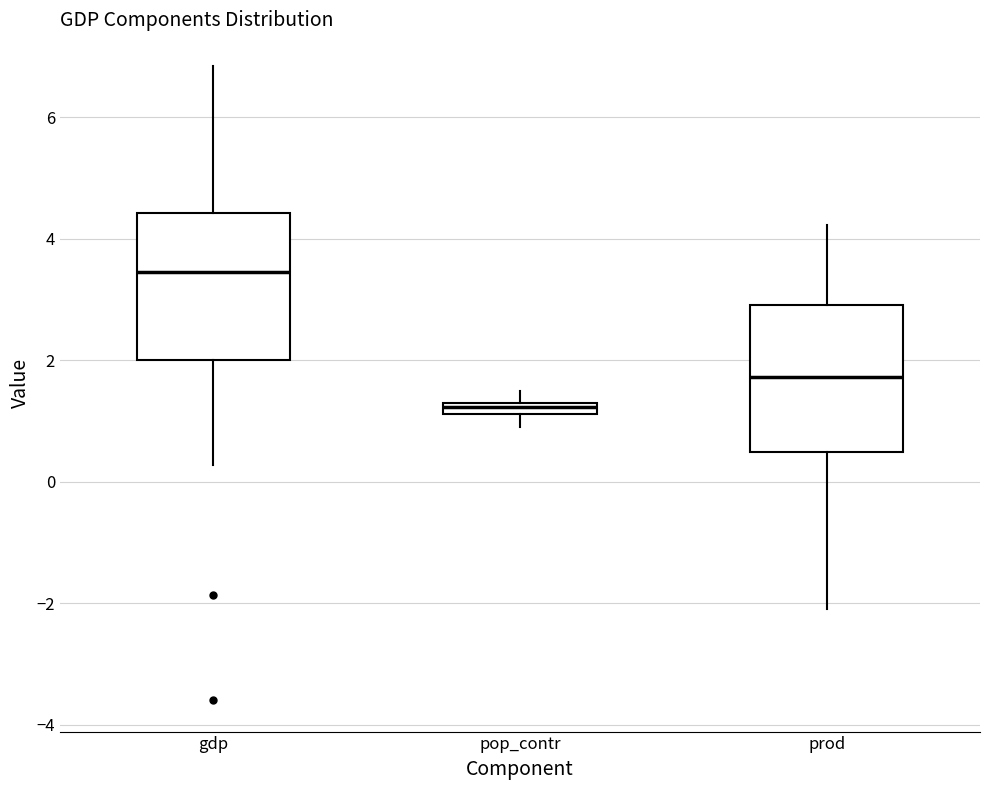

Where is the lower edge of the box for pop_contr on the y-axis? The values are not printed on the chart, so give them approximately, as read against the axis.

1.2